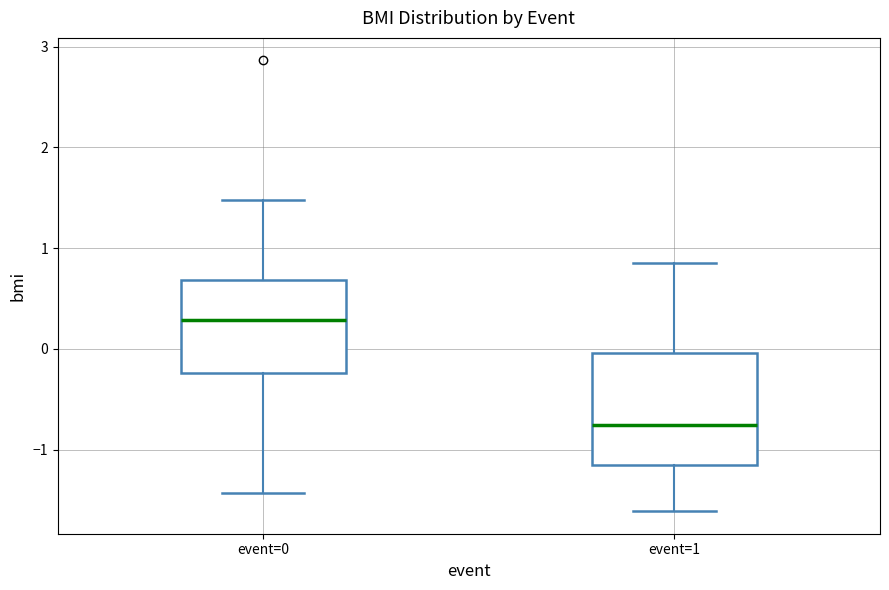

Where does the upper whisker of the box for event=1 end on the y-axis? The values are not printed on the chart, so give them approximately, as read against the axis.

0.8